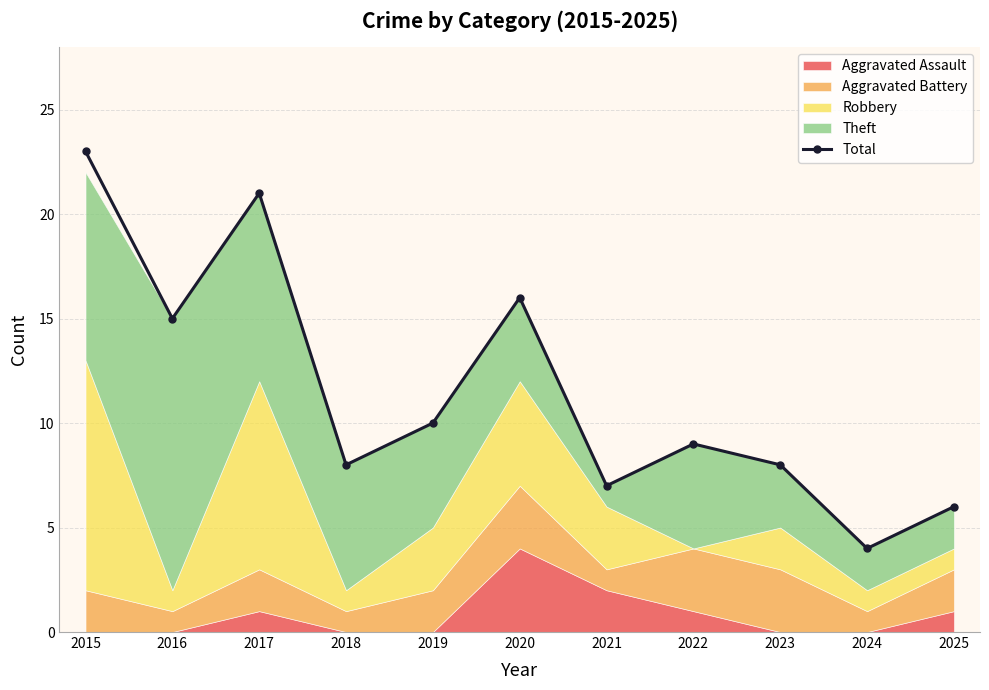

How many categories are shown in the chart?

11